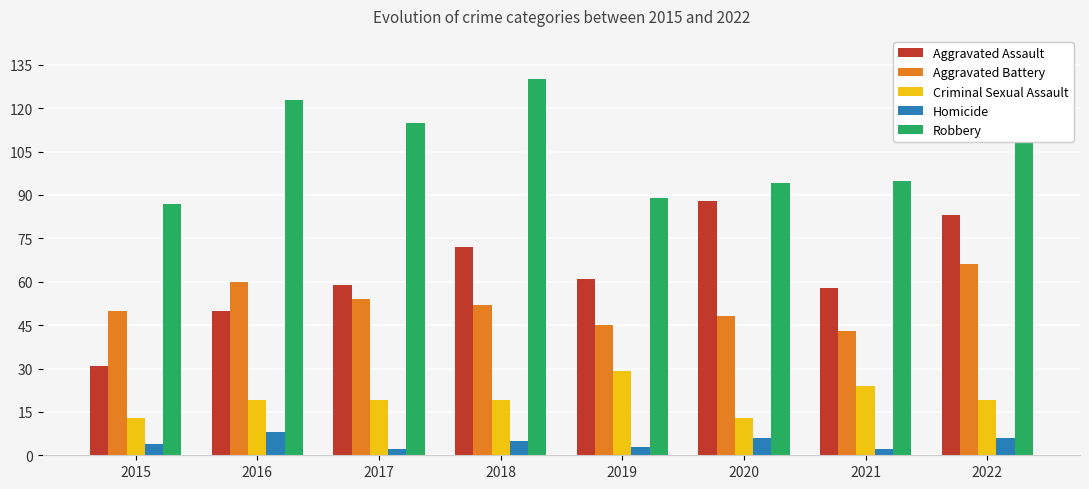

Is the value of Criminal Sexual Assault at 2020 greater than the value of Robbery at 2022?

No